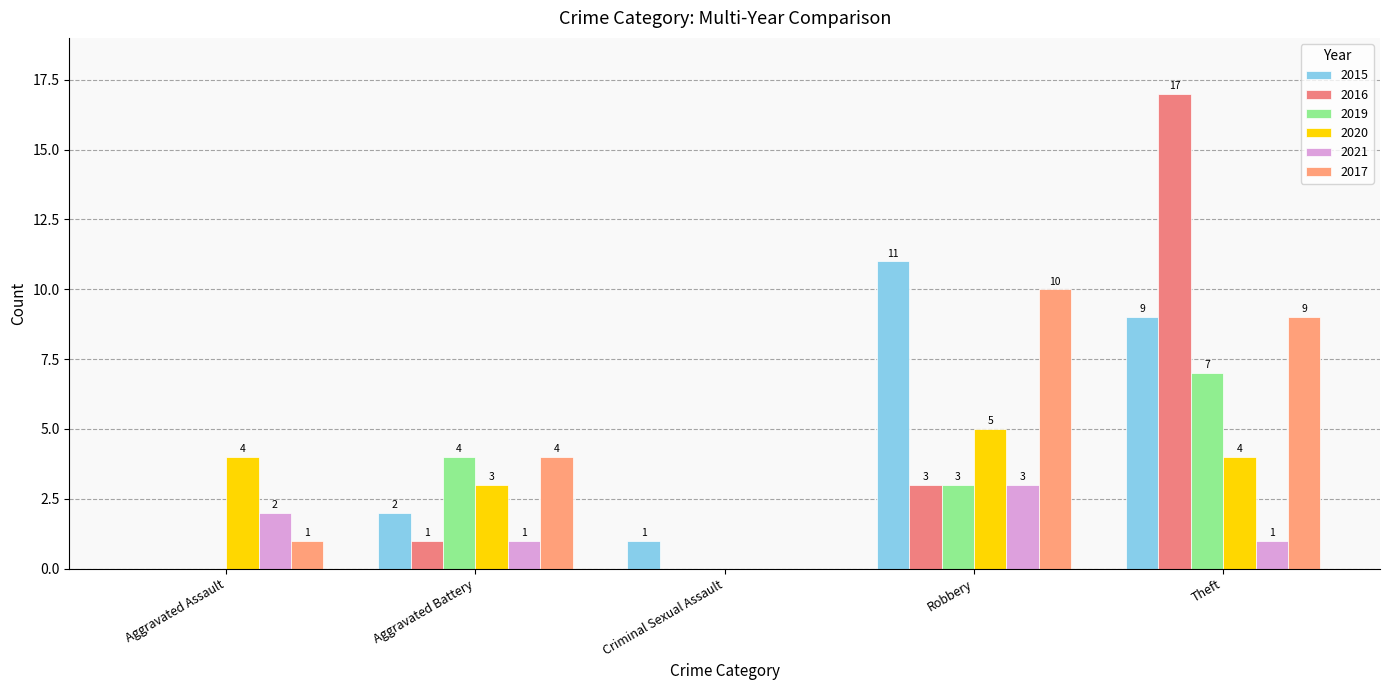

What is the difference between the highest and lowest values at Robbery?

8